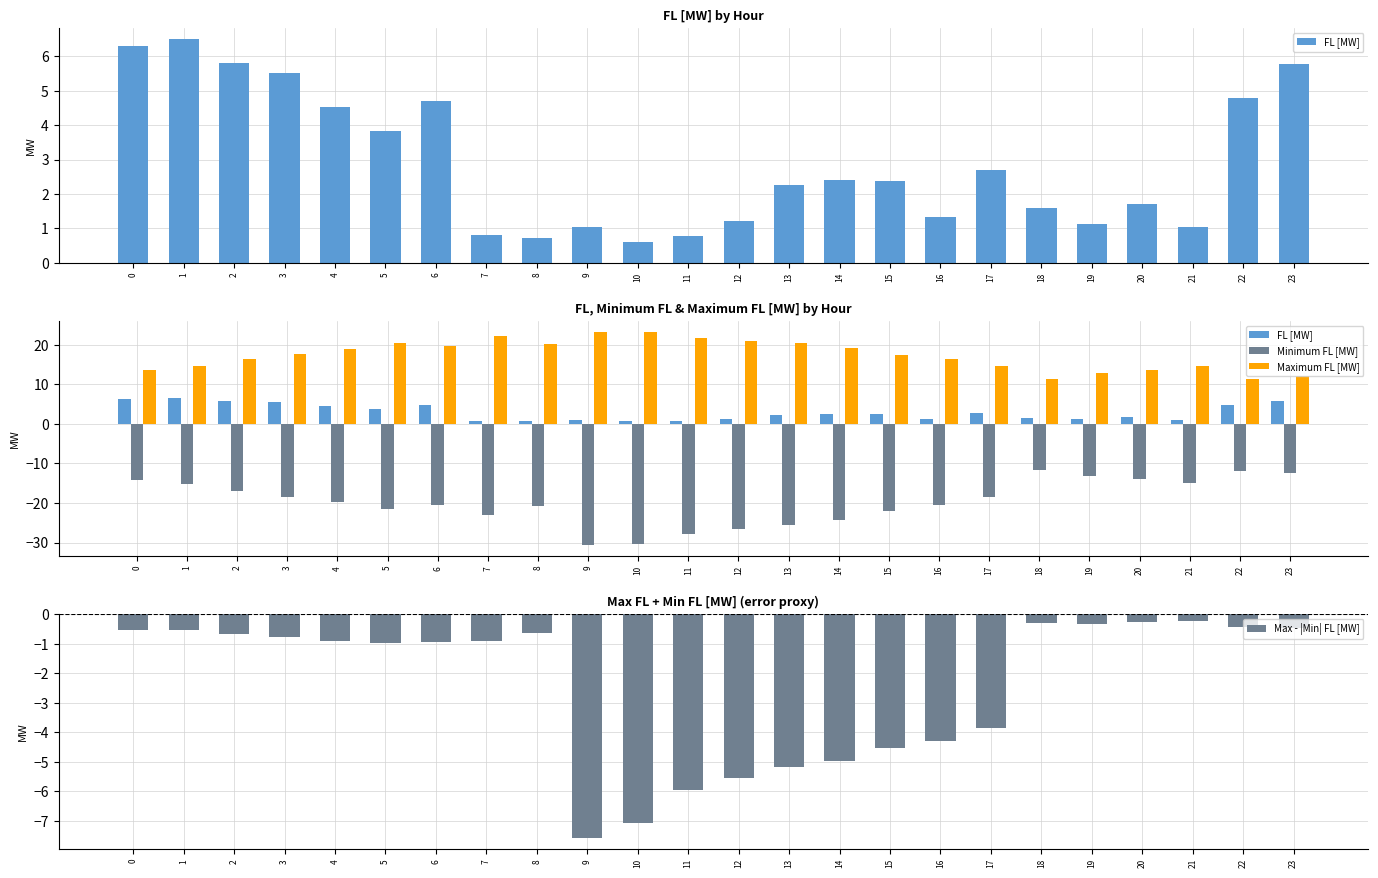

Is it true that Minimum FL [MW] equals -22.0 at 15?

True